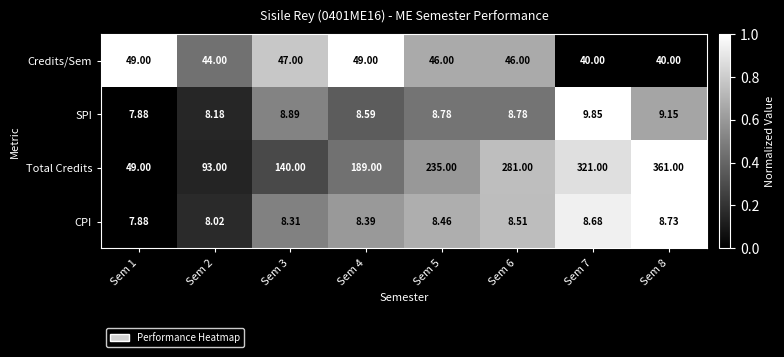

Which series has the largest total across all categories?

Total Credits